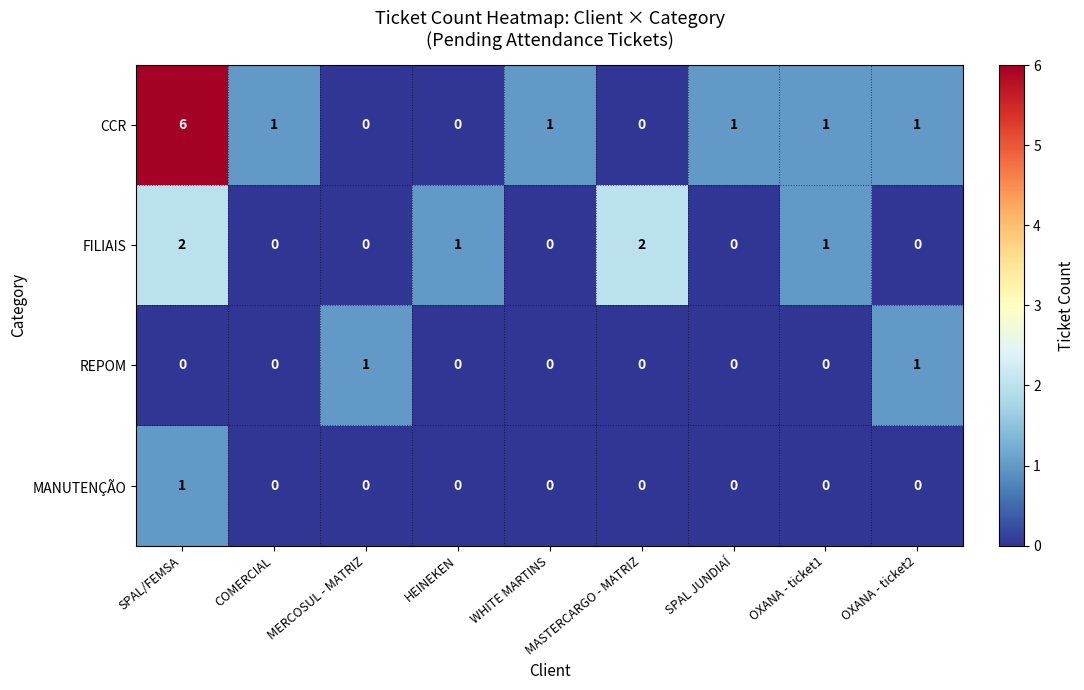

What is the spread (max minus min) of values at MASTERCARGO - MATRIZ?

2